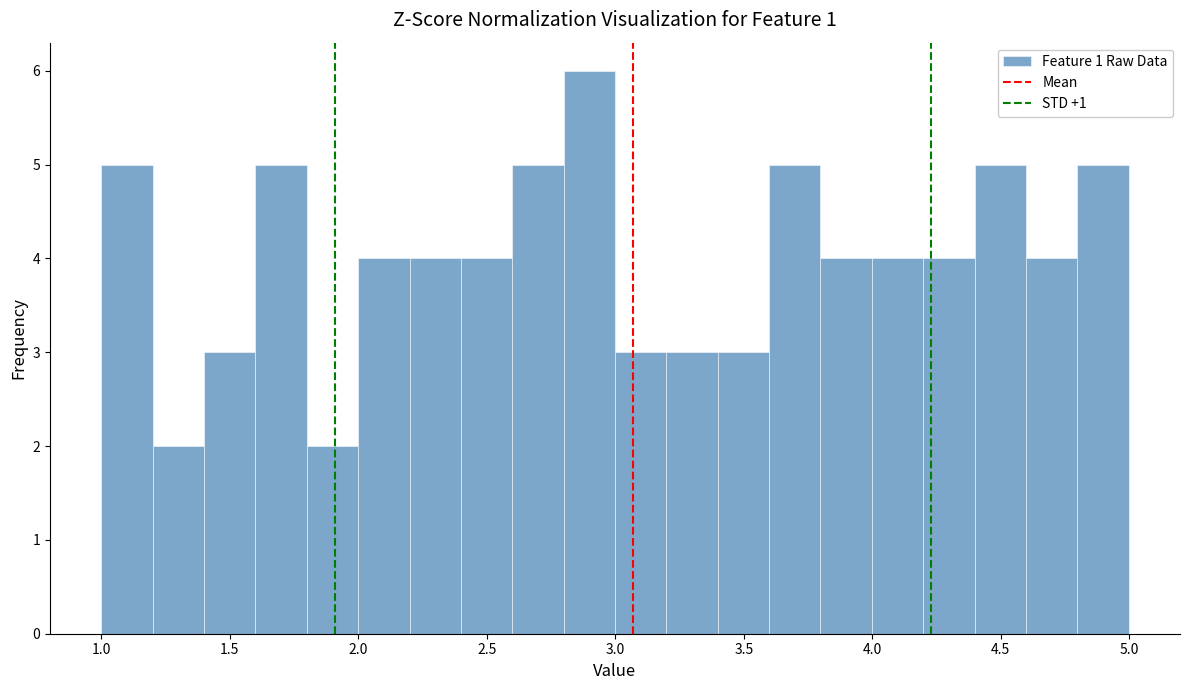

Around what value on the x-axis is the tallest bar? Give the approximate position of its centre, as read against the axis.

2.90